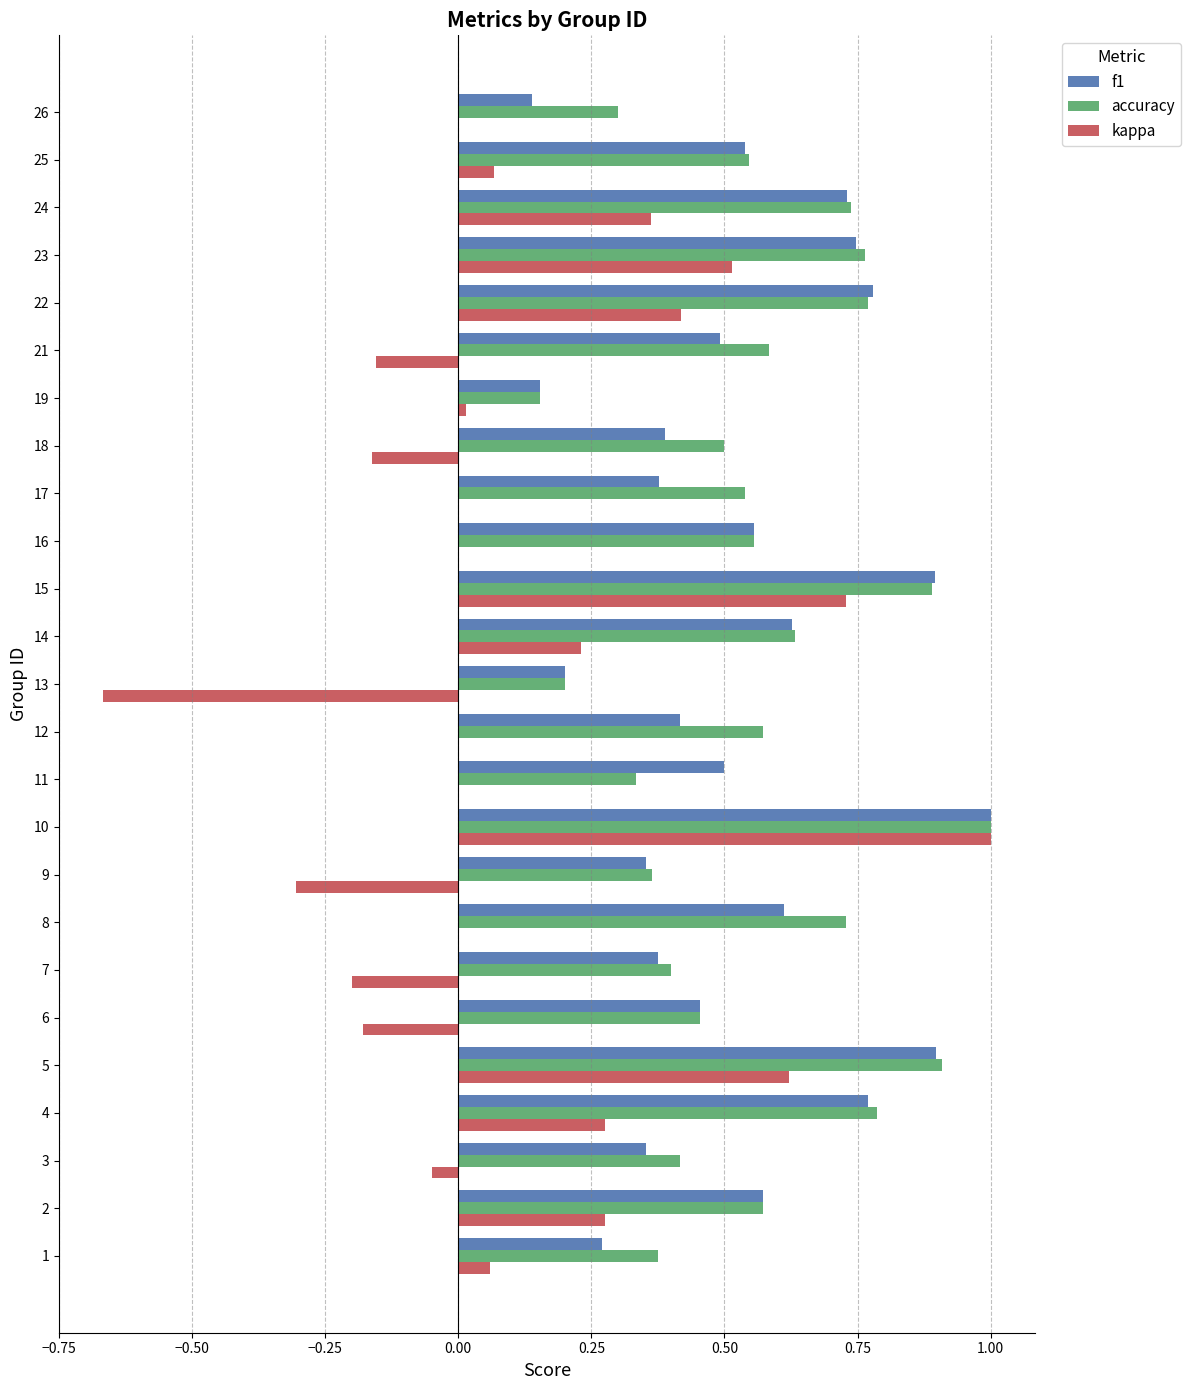

What is the sum of all f1 values?

13.2